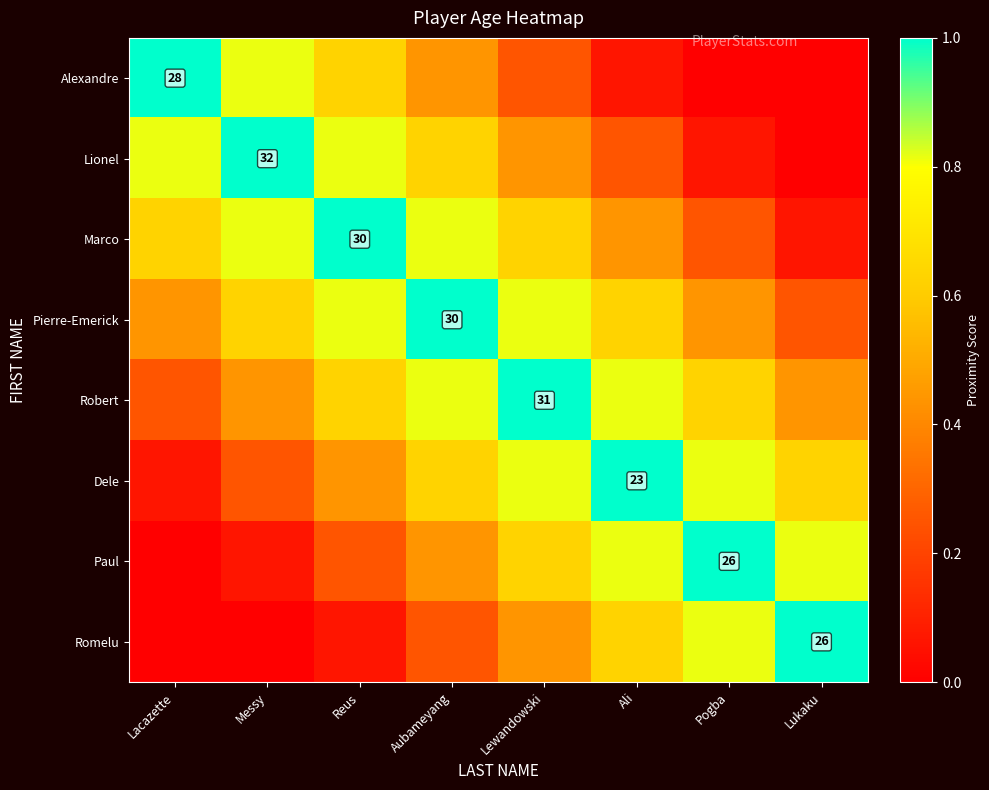

What is the greatest value displayed?

1.0